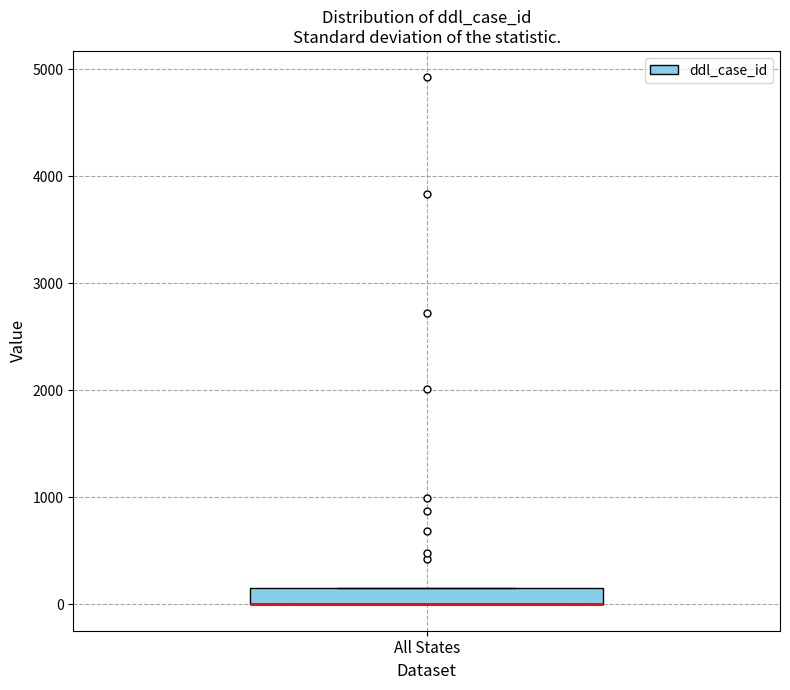

Read this box plot against the y-axis: the position of the median line, the range covered by the box, and the ends of both whiskers. The values are not printed on the chart, so give them approximately, as read against the axis.

median 0 (drawn on the box's lower edge), box 0 to 200, whiskers 0 to 200